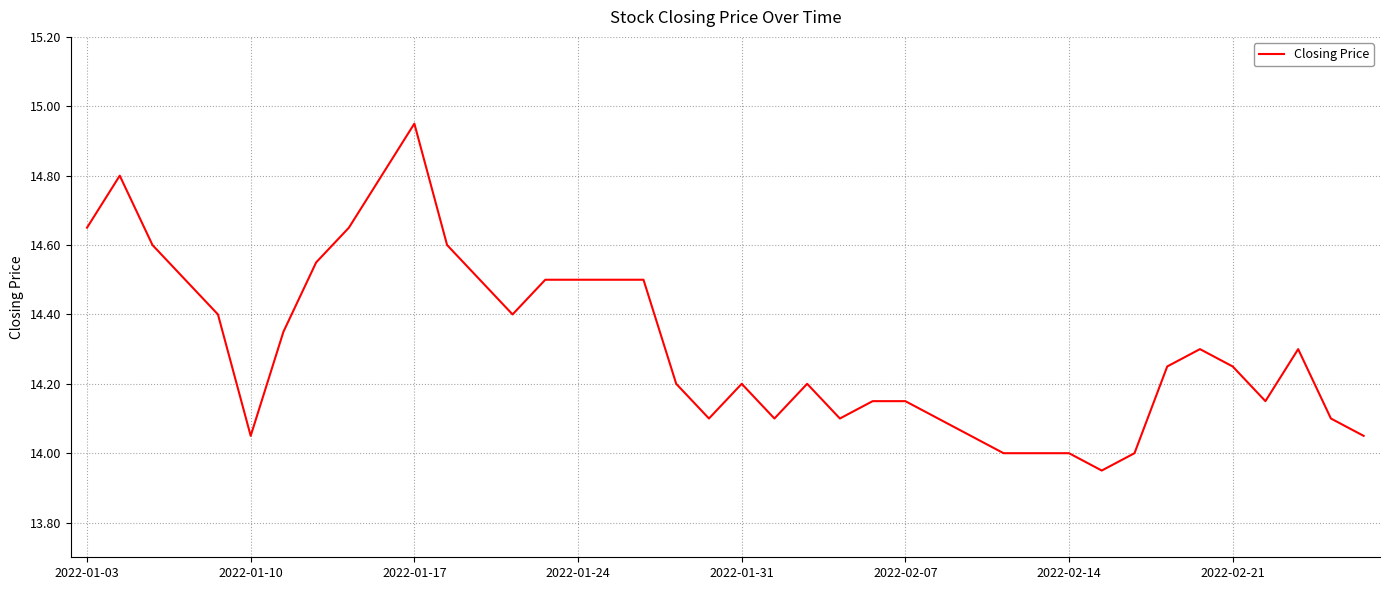

What is the difference between the maximum and minimum values?

1.0